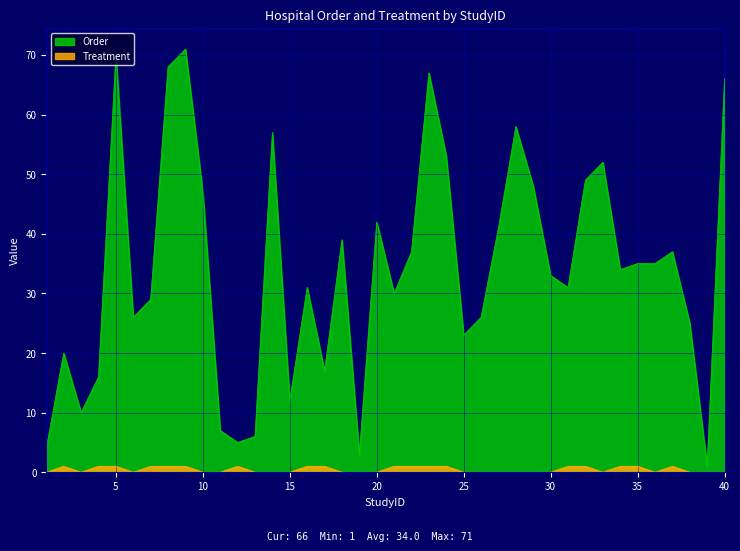

Which series has the largest range (max minus min)?

Order